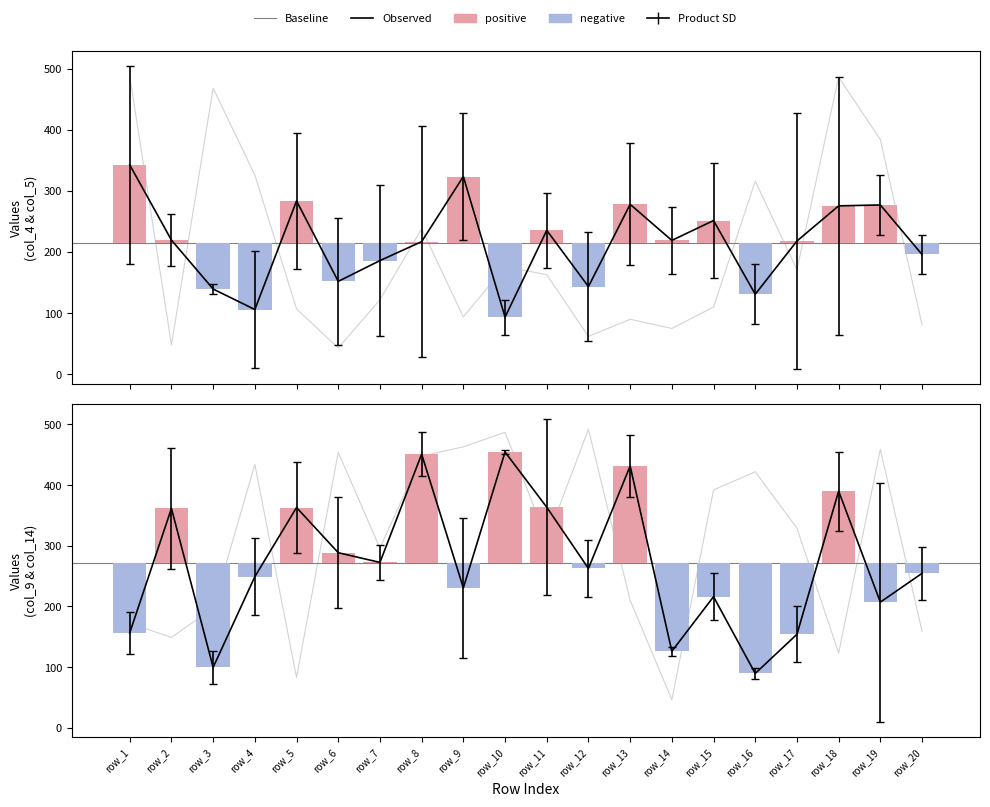

Reading left to right, list all the values displayed in this chart.

col_2: 488	48	468	326	107	43	122	238	94	176	163	62	90	75	110	316	171	486	384	81
col_4: 504	262	148	11	173	256	62	28	428	65	174	232	178	274	346	180	427	486	228	164
col_5: 181	177	131	201	394	48	310	406	219	122	297	55	378	164	157	82	9	65	326	228
col_7: 172	149	197	434	83	454	296	448	463	487	310	492	210	46	392	422	329	123	459	159
col_9: 191	262	127	312	288	380	244	415	115	451	509	215	381	133	255	99	108	455	404	211
col_14: 122	461	72	186	438	197	301	487	346	458	218	310	482	119	177	80	200	325	10	298